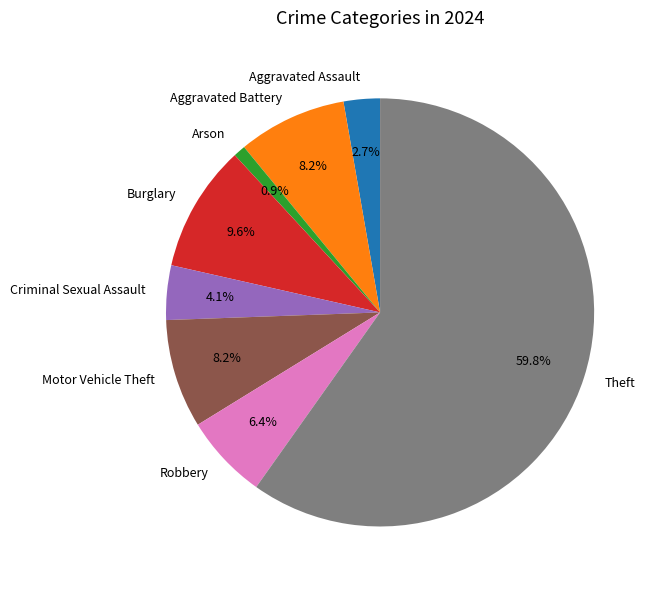

How many segments does this pie chart have?

8